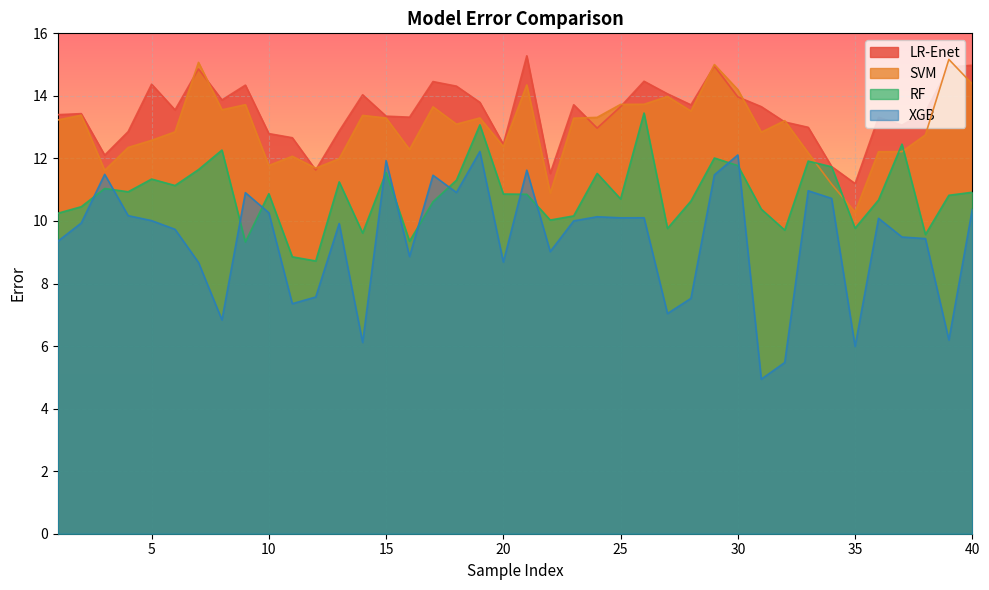

Between 8 and 22, which series saw the biggest shift?

SVM